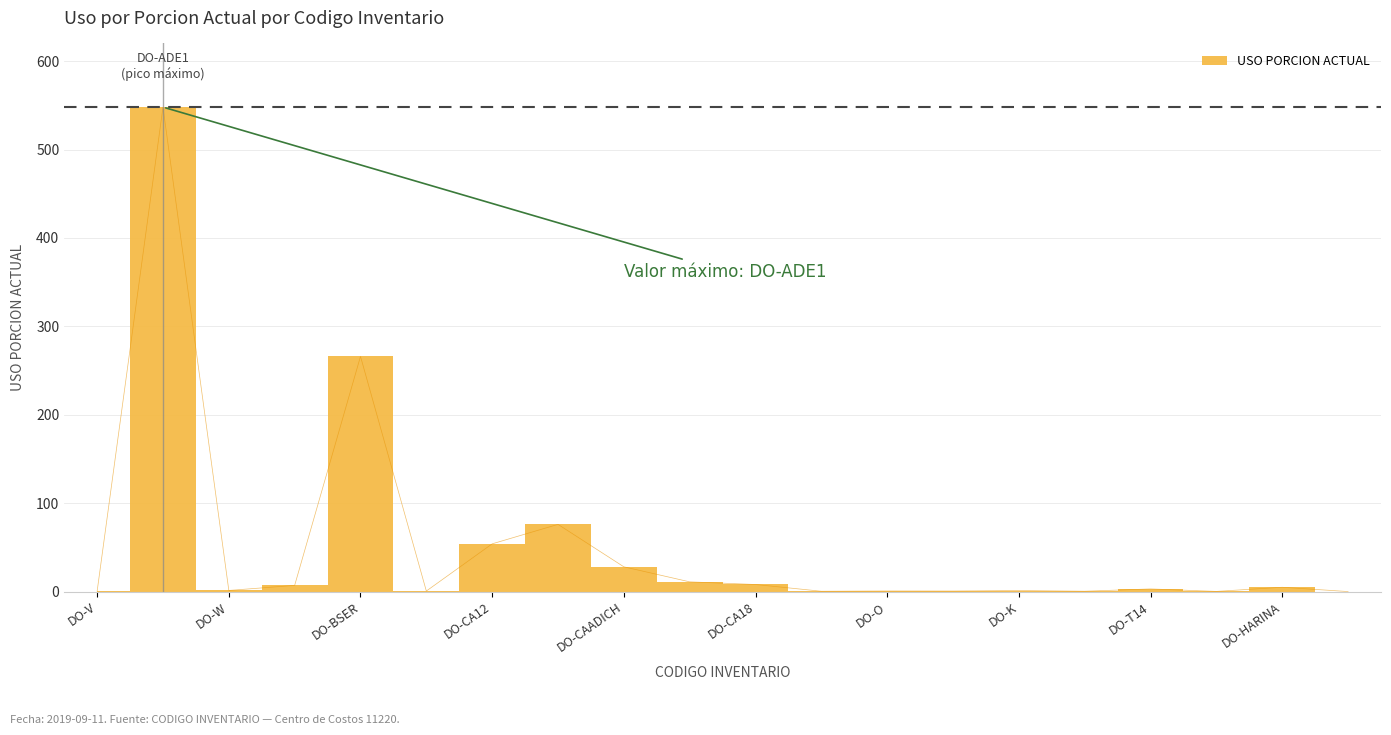

Reading right to left, transcribe all the data shown in this chart.

DO-HIER=0.0	DO-HARINA=4.9	DO-ETIQUETA=0.2	DO-T14=3.0	DO-ICING=0.4	DO-K=1.2	DO-M=0.6	DO-O=0.7	DO-CJETA=0.4	DO-CA18=8.0	DO-CAADIMED=11.0	DO-CAADICH=28.0	DO-CA14=76.0	DO-CA12=54.0	DO-BONELESS=0.6	DO-BSER=266.0	DO-BC=7.0	DO-W=1.3	DO-ADE1=548.0	DO-V=0.4